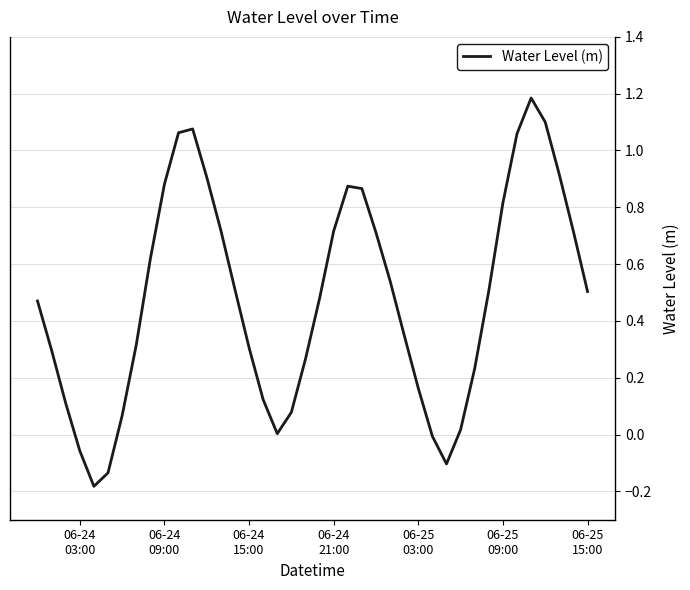

What is the difference between the second highest and second lowest values?

1.2